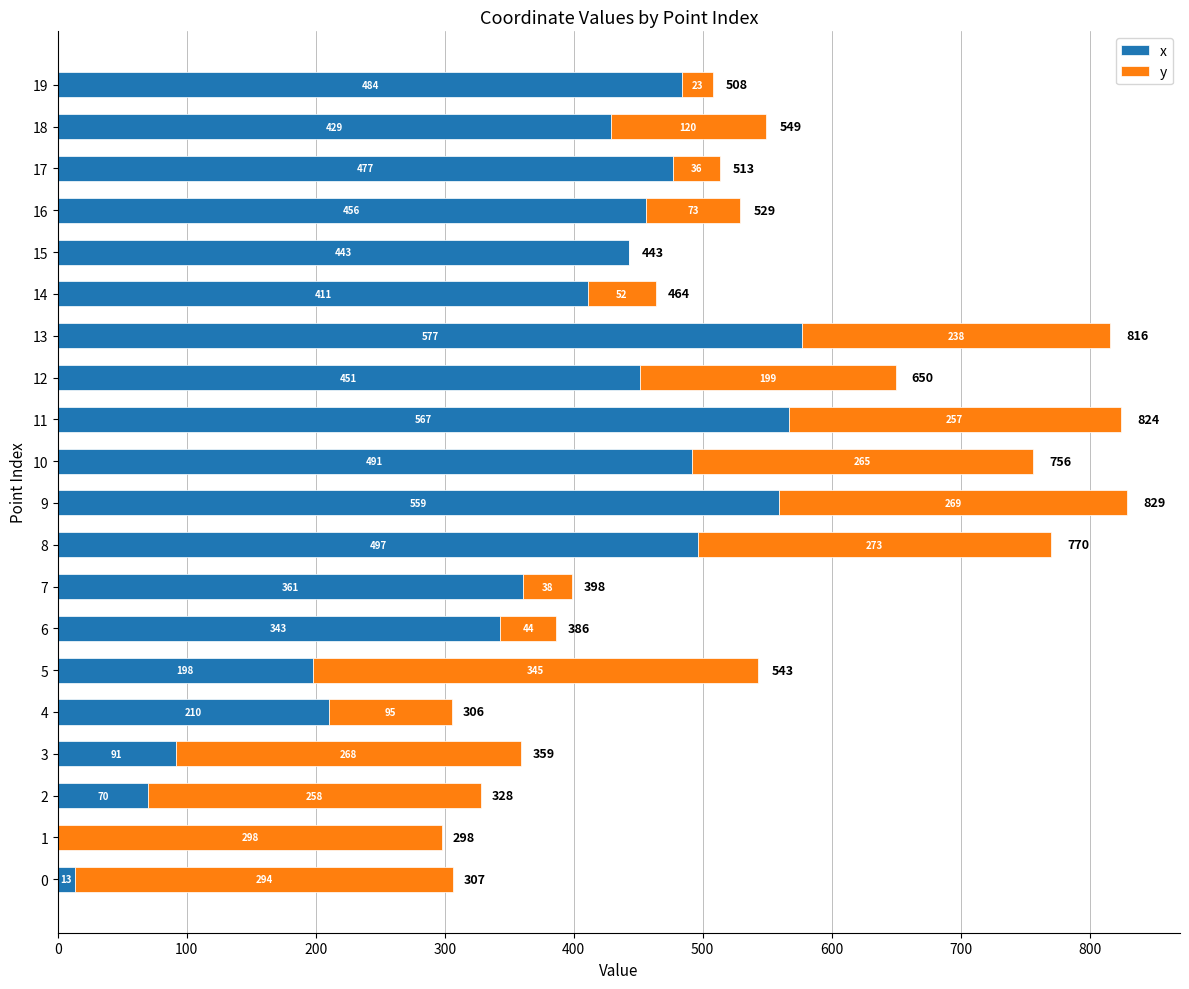

What are all the series names shown in the legend?

x, y